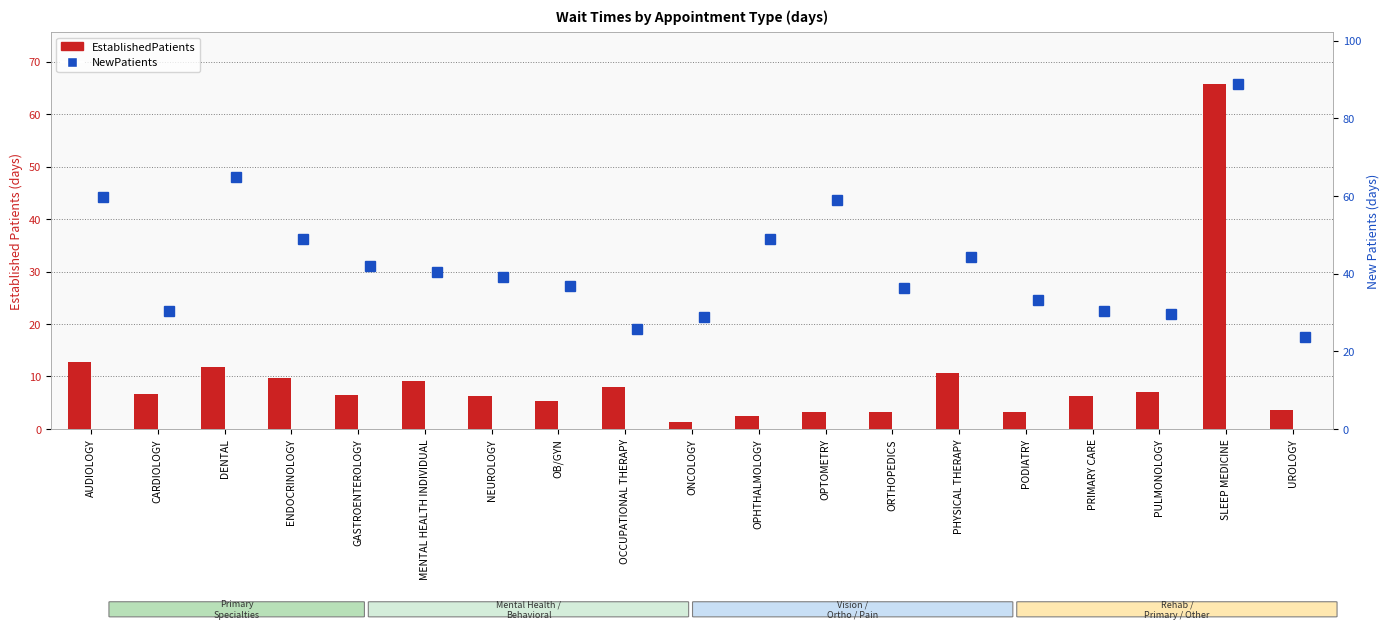

What is the average value of the NewPatients series?

42.7